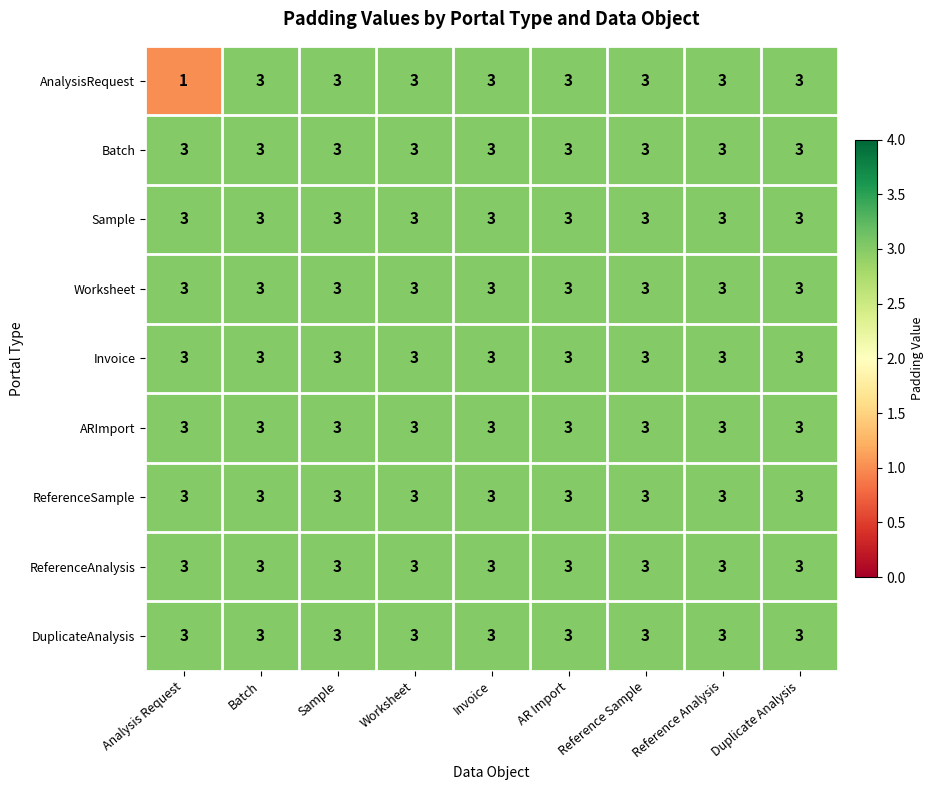

The value of ReferenceSample at Analysis Request is 4. True or false?

False